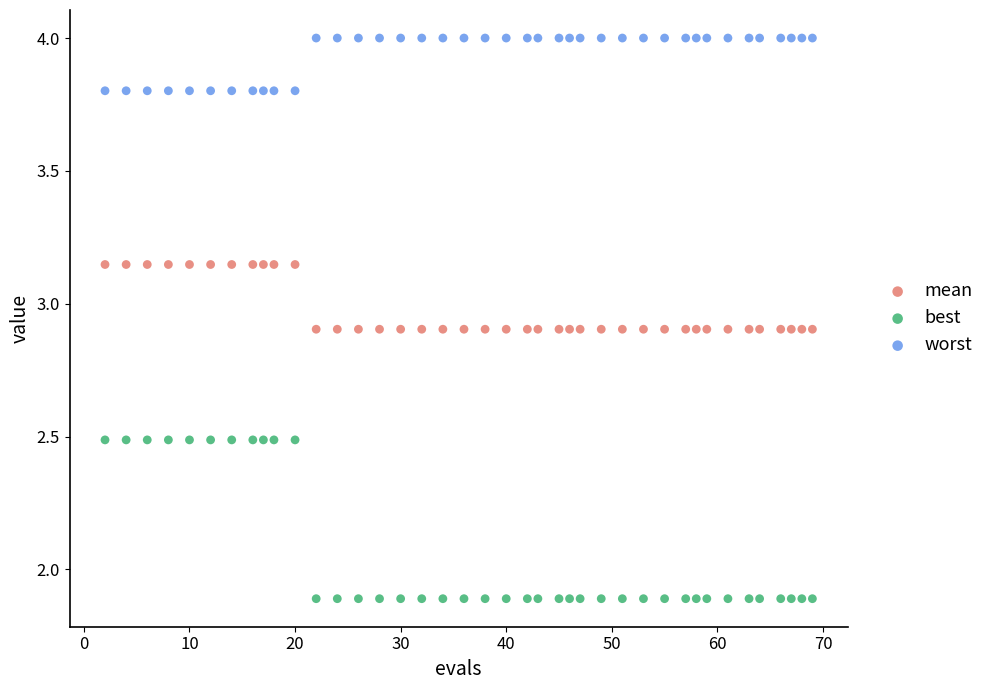

What are all the series names shown in the legend?

mean, best, worst